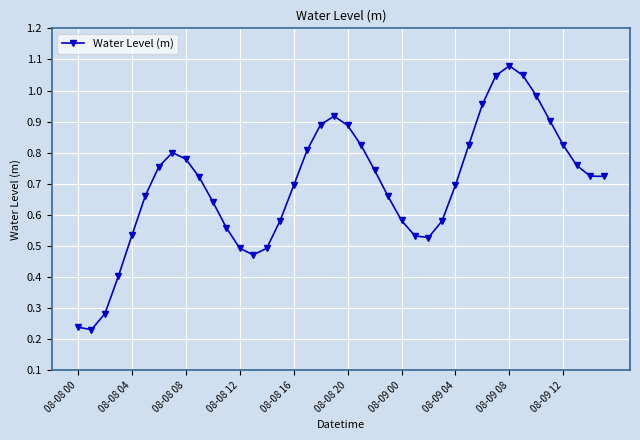

True or false: the data has more than 1 interior local peaks.

True